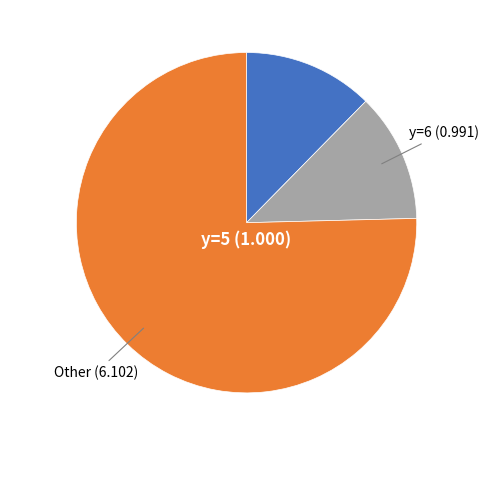

Count the number of slices in the pie.

3